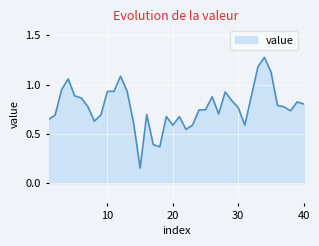

At which category does the chart reach its peak across all series?

34